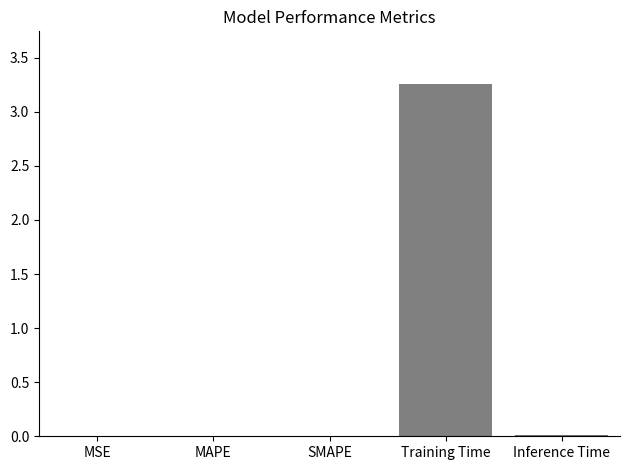

At which category does the chart reach its peak across all series?

Training Time